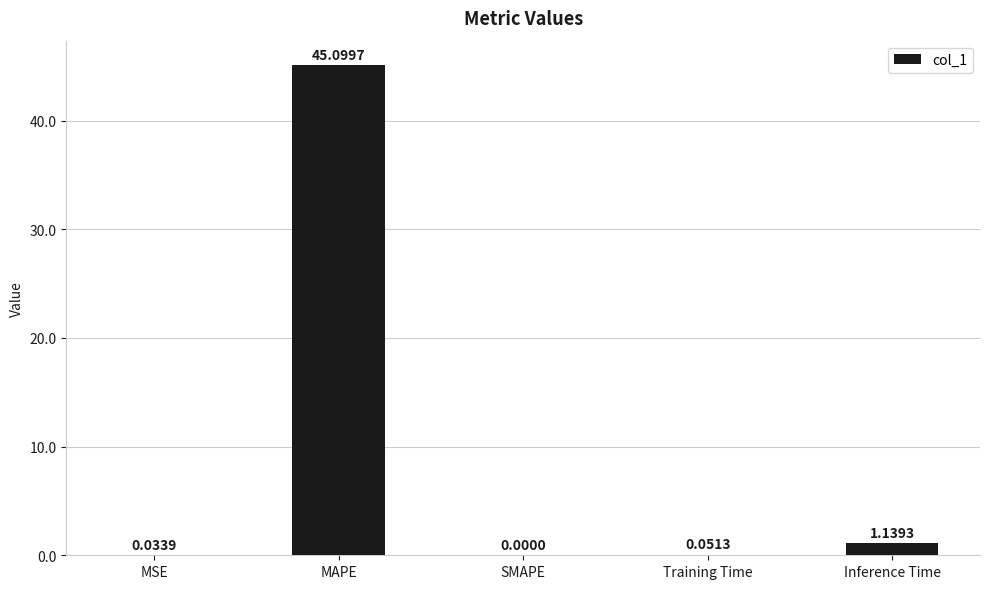

Which category has the highest value across all series?

MAPE